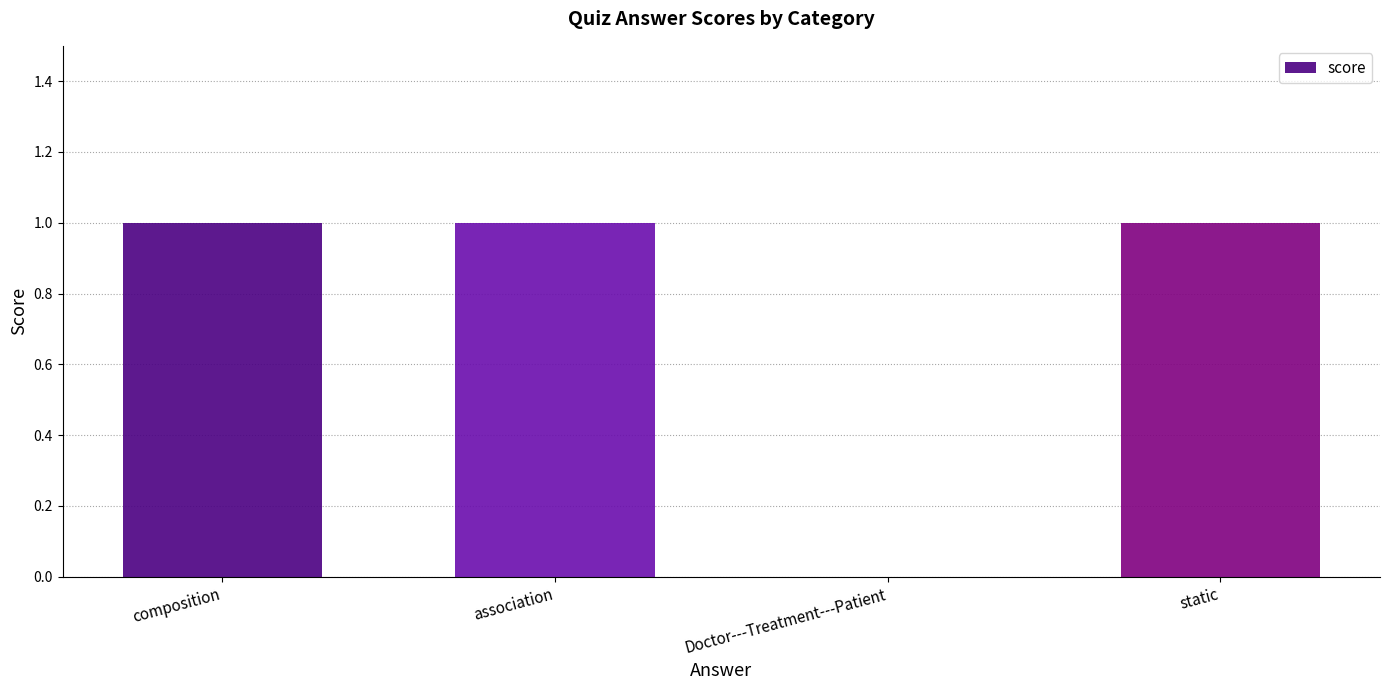

Which has a higher value, Doctor---Treatment---Patient or association?

association